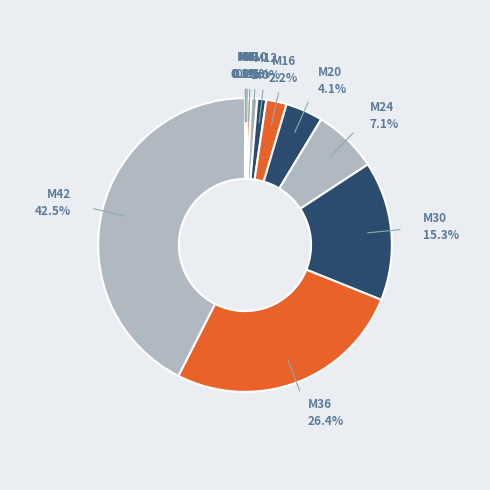

Rank the categories by value from highest to lowest.

M42, M36, M30, M24, M20, M16, M12, M10, M8, M6, M5, M4